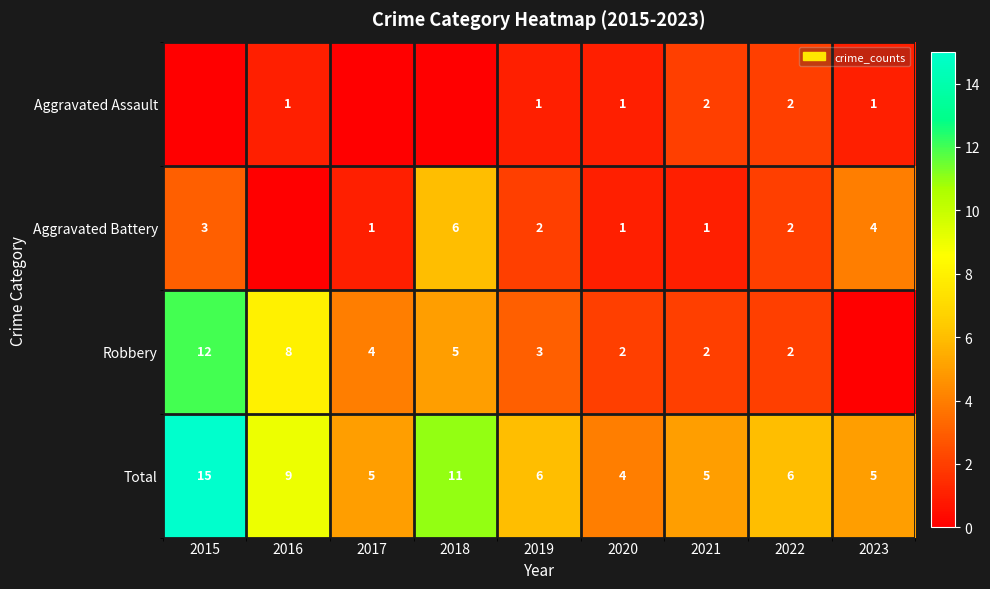

The Total series shows 8 at 2021. True or false?

False